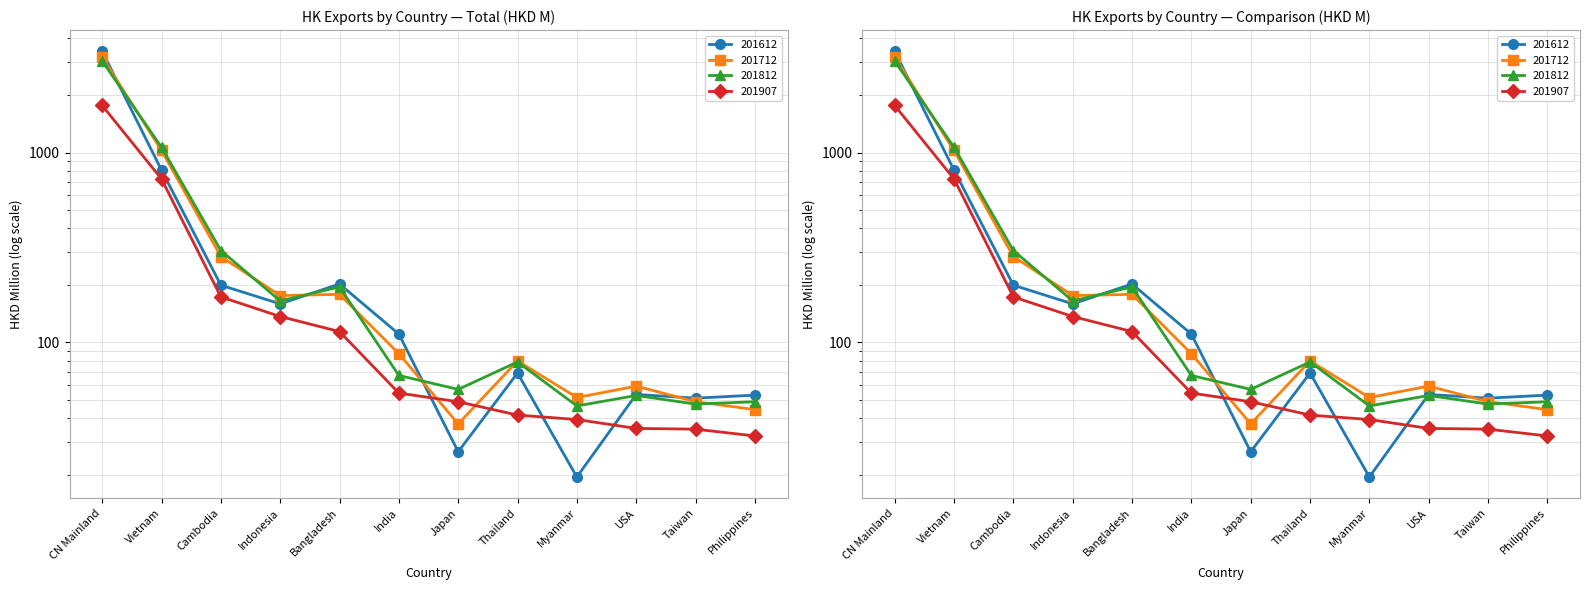

What is the total value across all series at Vietnam?

3625.6